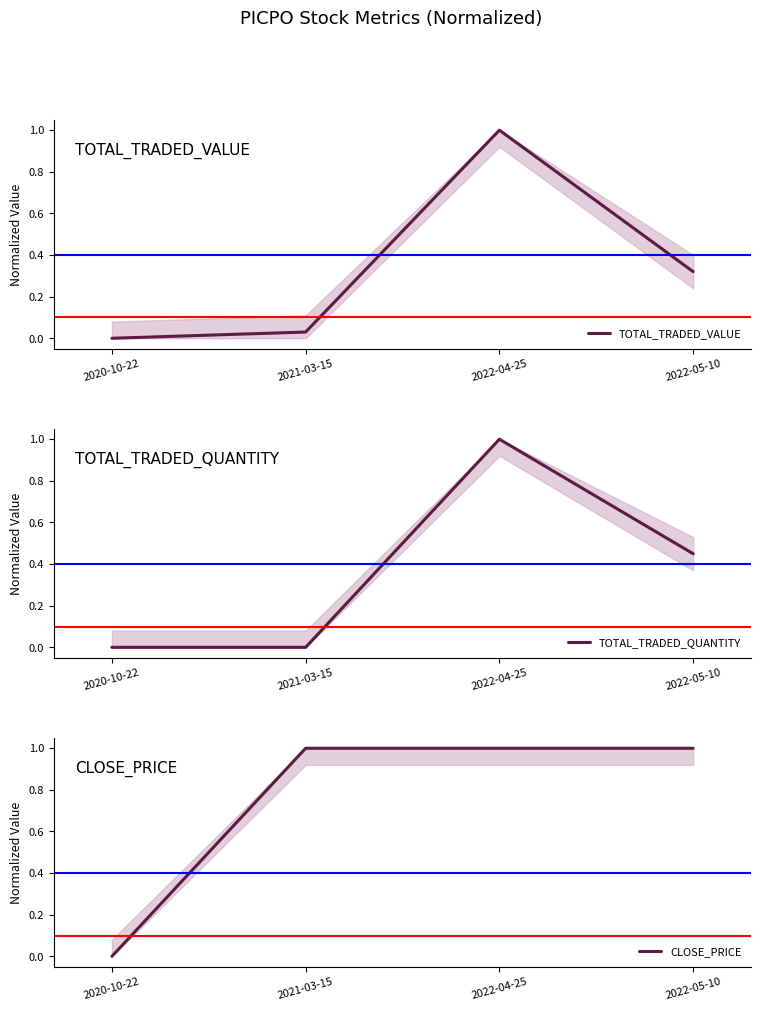

What is the sum of the TOTAL_TRADED_VALUE values at 2020-10-22 and 2022-05-10?

0.3